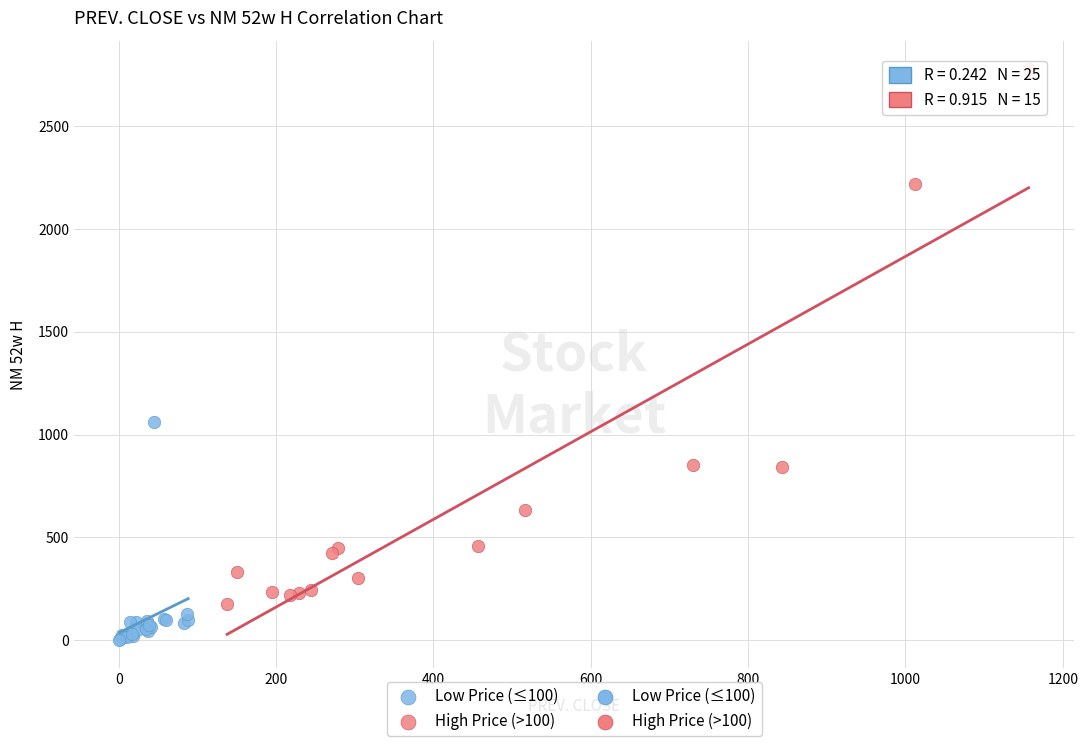

Which series reaches the minimum Y coordinate?

Low Price (≤100)